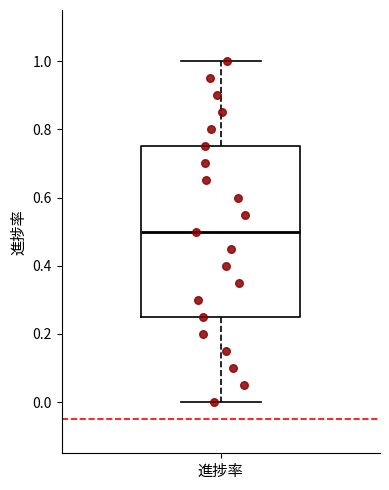

Where does the upper whisker of the box for 進捗率 end on the y-axis? The values are not printed on the chart, so give them approximately, as read against the axis.

1.00